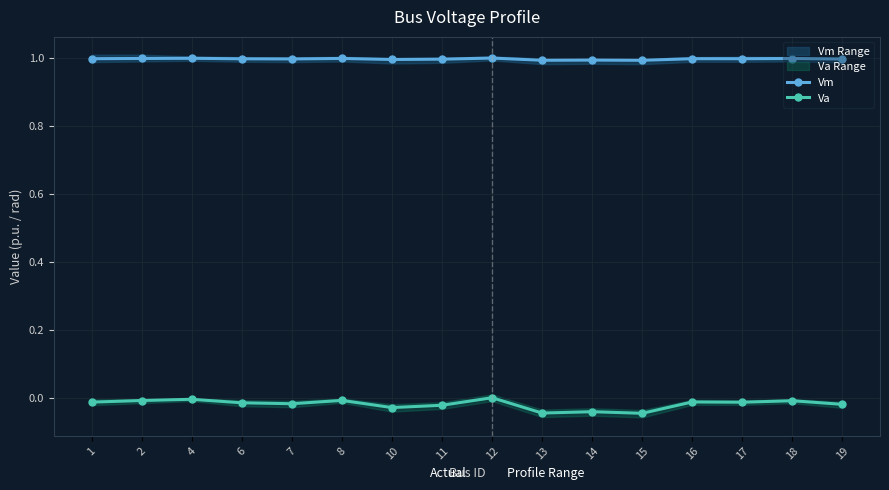

Which series has the largest range (max minus min)?

Va